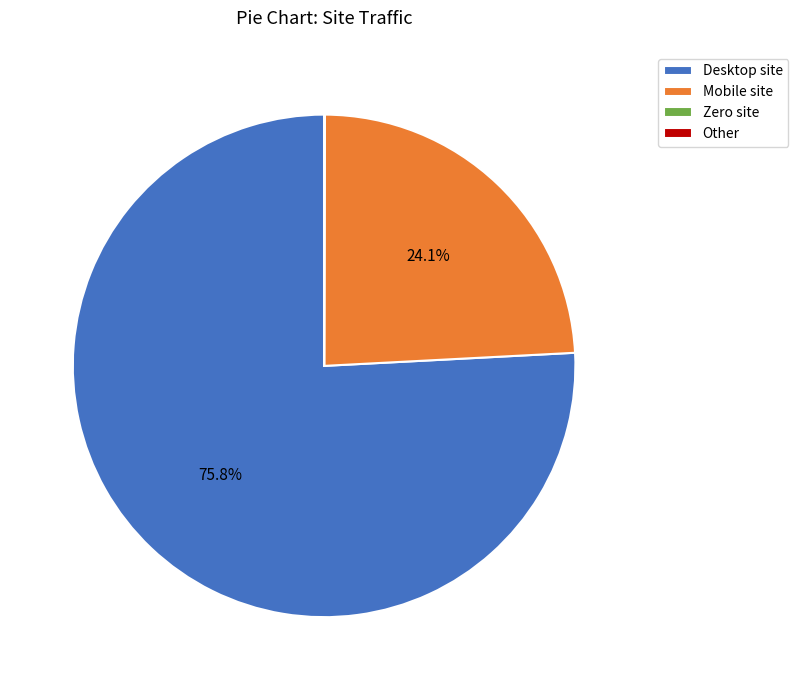

Is there a majority slice in this chart?

Yes